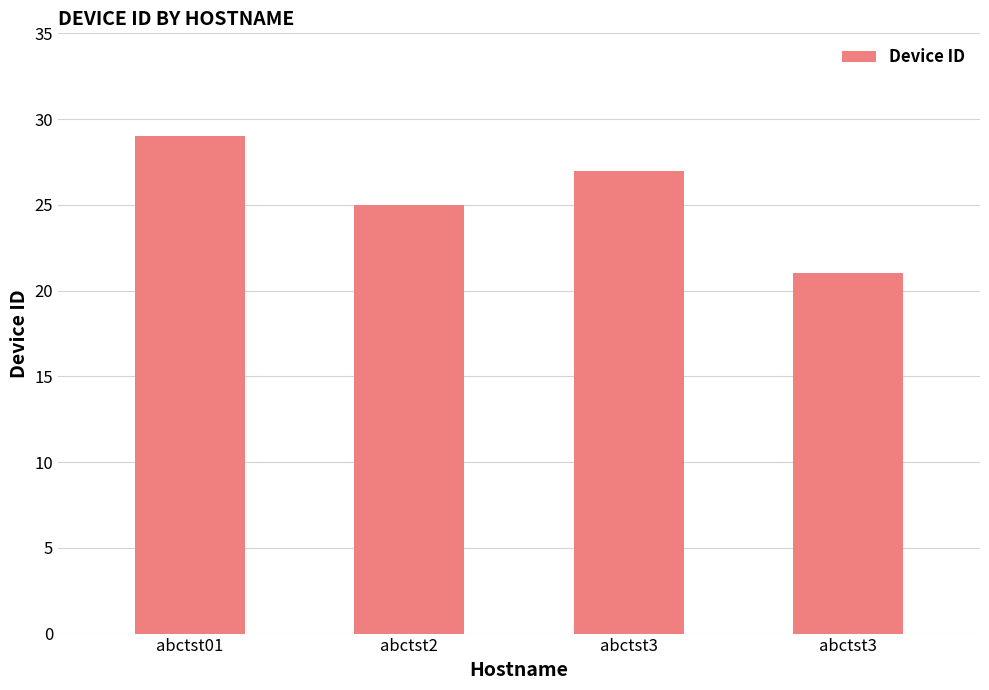

Reading left to right, what are all the values shown in this chart?

abctst01=29	abctst2=25	abctst3=27	abctst3=21